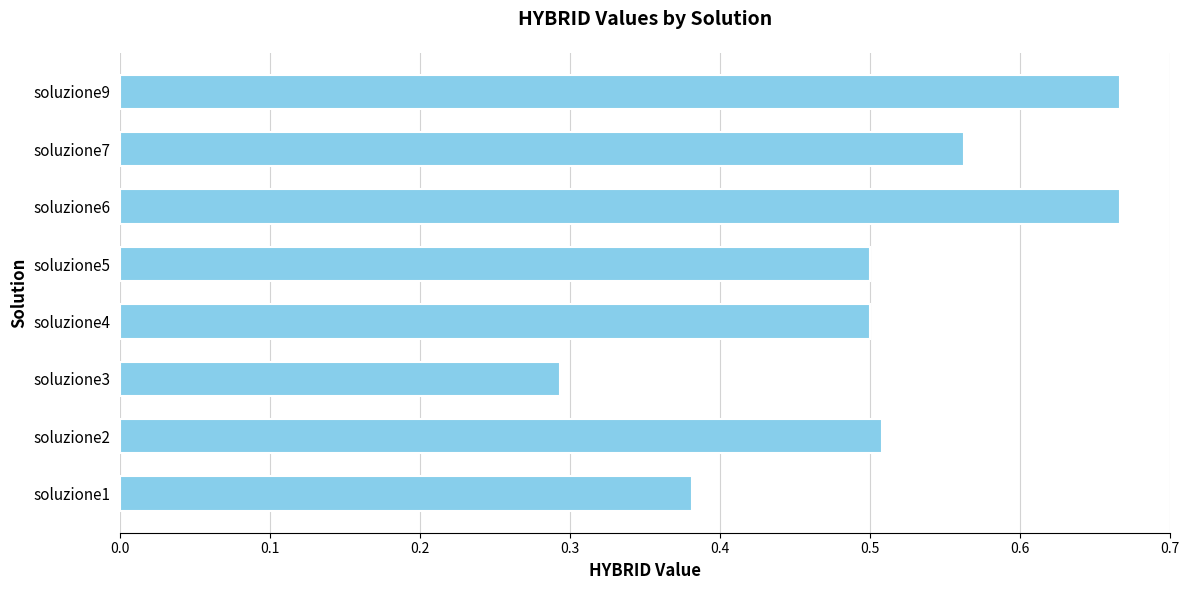

How many bars are there in total?

8